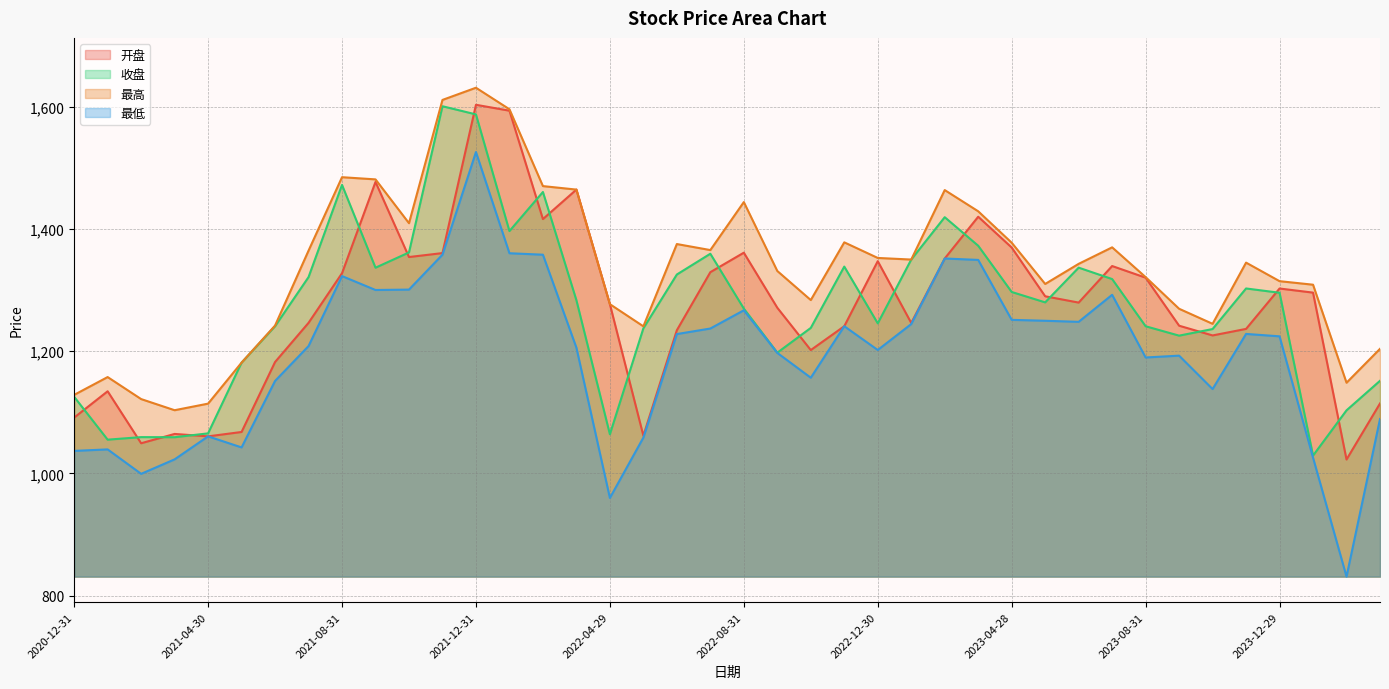

Between 2022-04-29 and 2023-08-31, which series saw the biggest shift?

最低